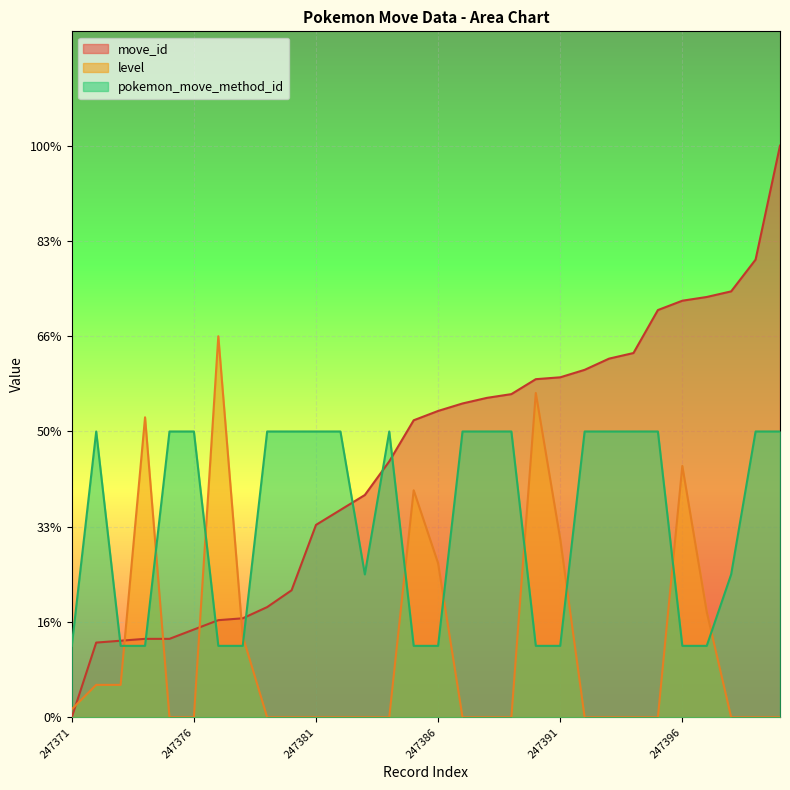

Does the chart display data point markers on the line(s)?

No